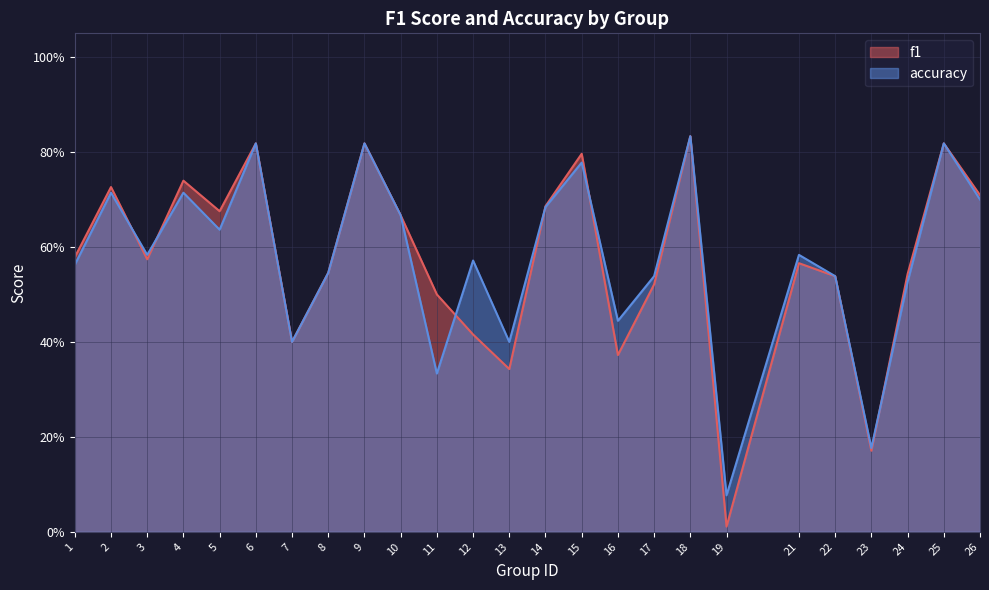

True or false: accuracy has a value of 0.5 at 24.

True